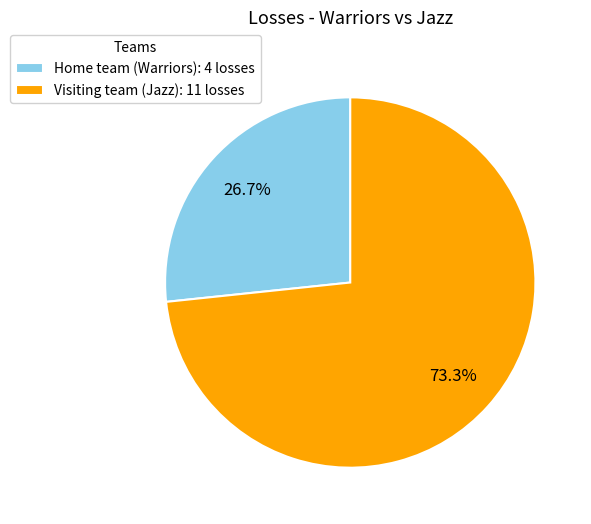

Approximately how many times larger is the value at Home team (Warriors): 4 losses compared to Visiting team (Jazz): 11 losses?

0.4